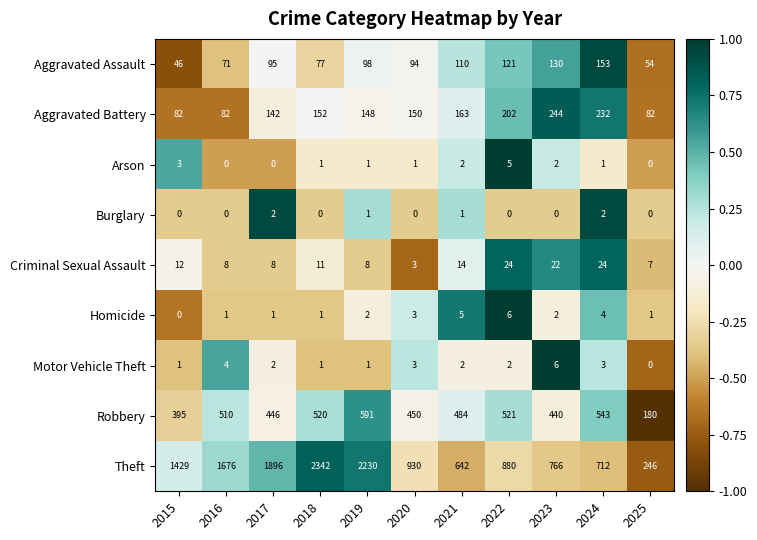

At which category does the chart reach its peak across all series?

2018